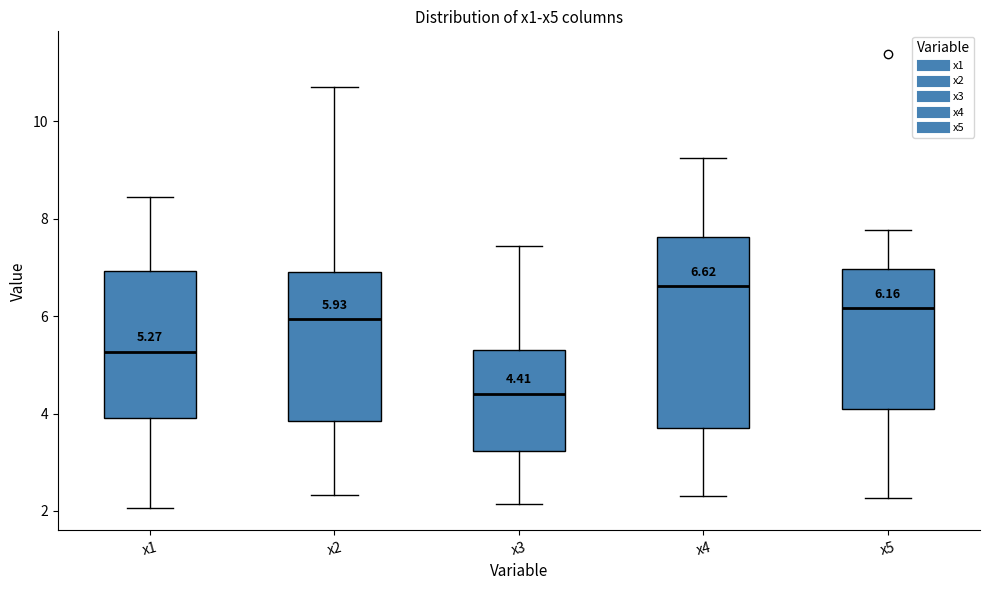

Which box is the tallest, from its lower edge to its upper edge?

x4